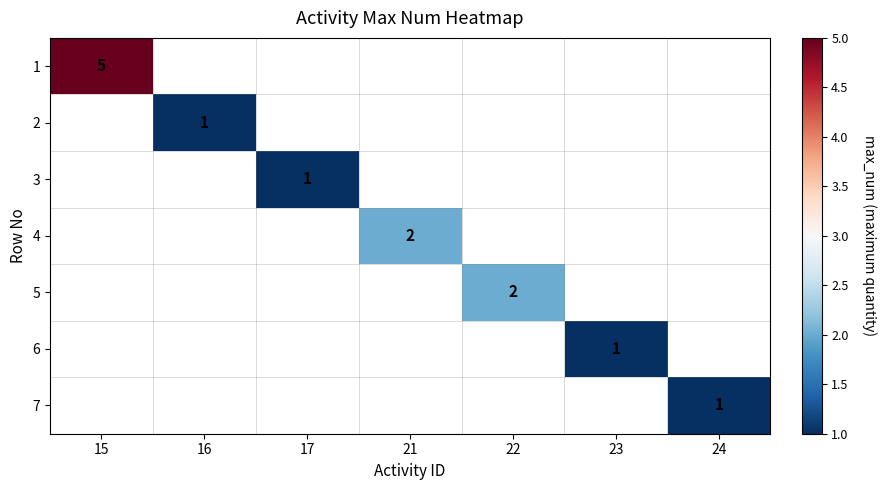

What is the maximum value shown in the chart?

5.0